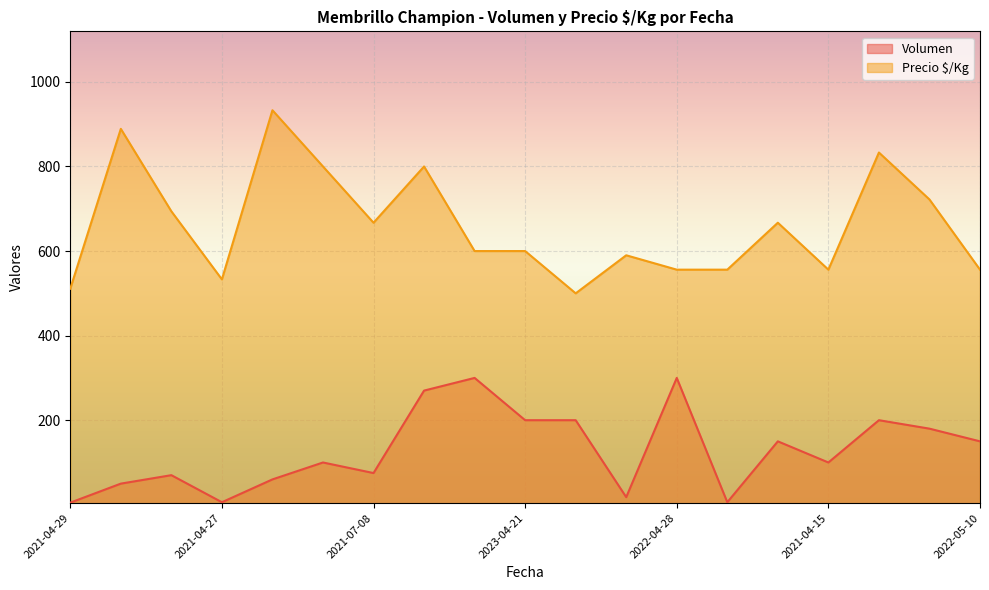

What are all the series names shown in the legend?

Volumen, Precio $/Kg